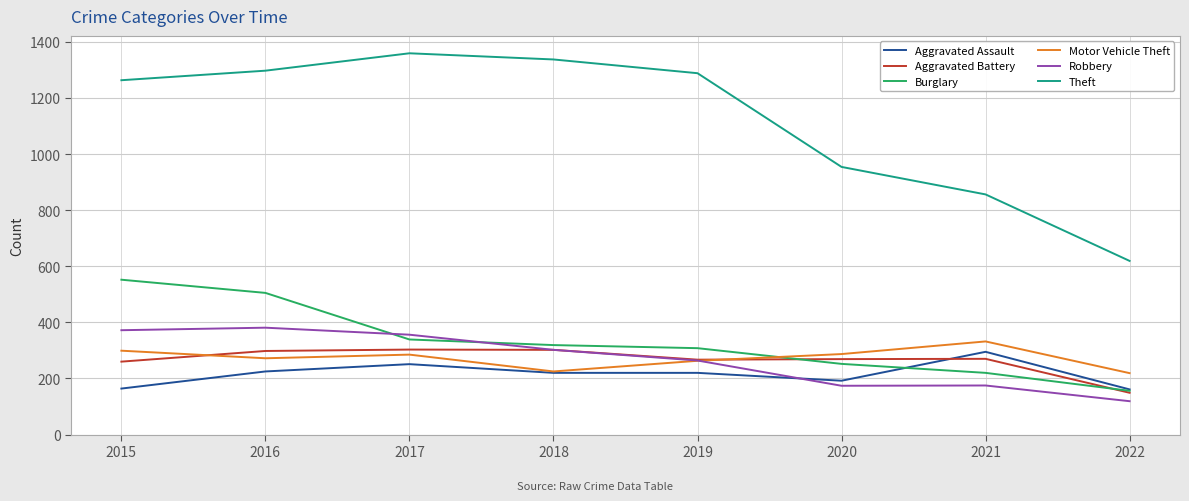

Does the chart display data point markers on the line(s)?

No